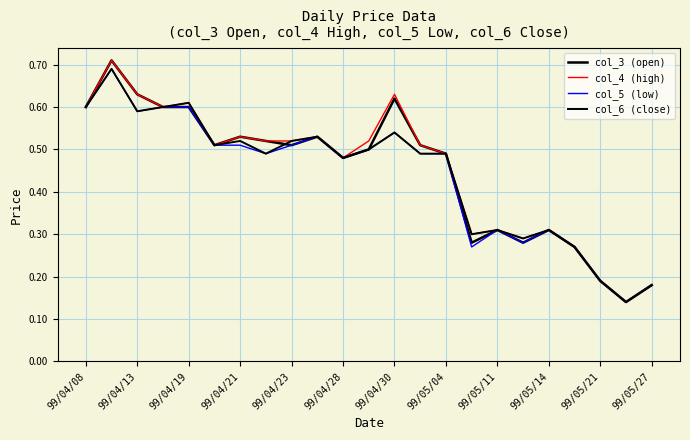

Count the number of data series in this chart.

4